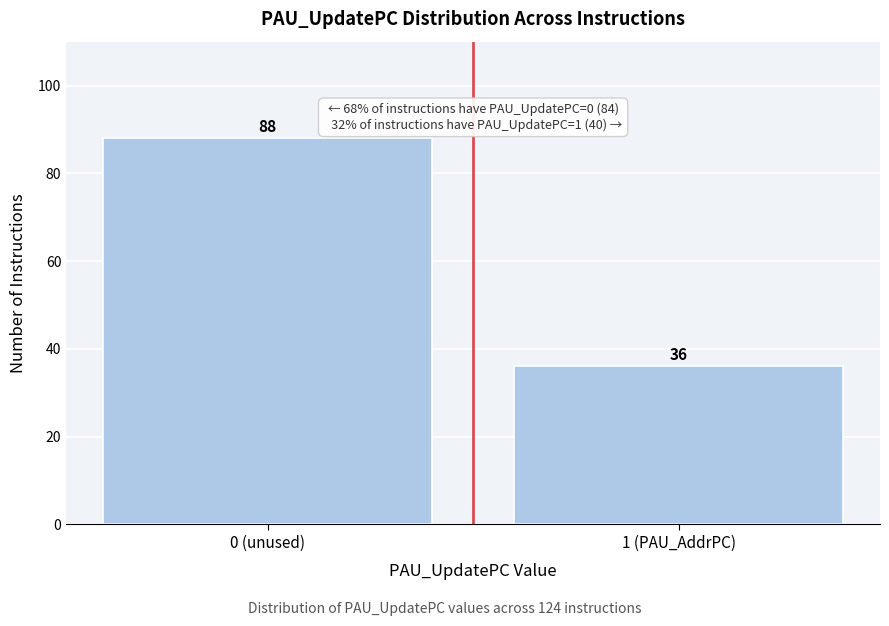

Reading left to right, transcribe all the data shown in this chart.

88	36